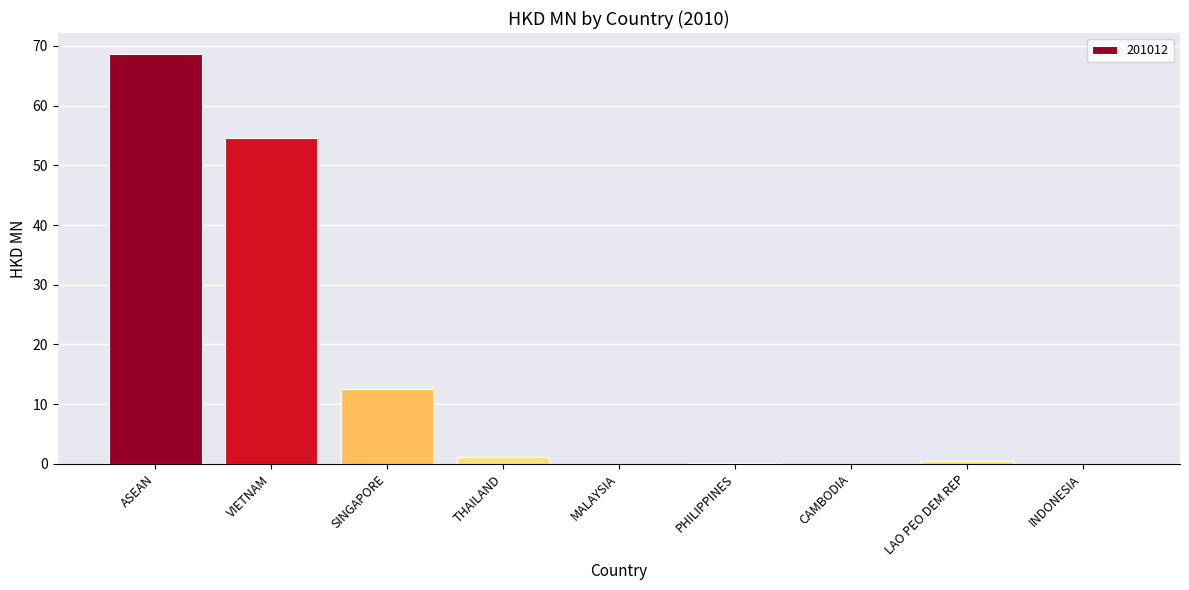

Where is the data nearest to the value 34?

VIETNAM